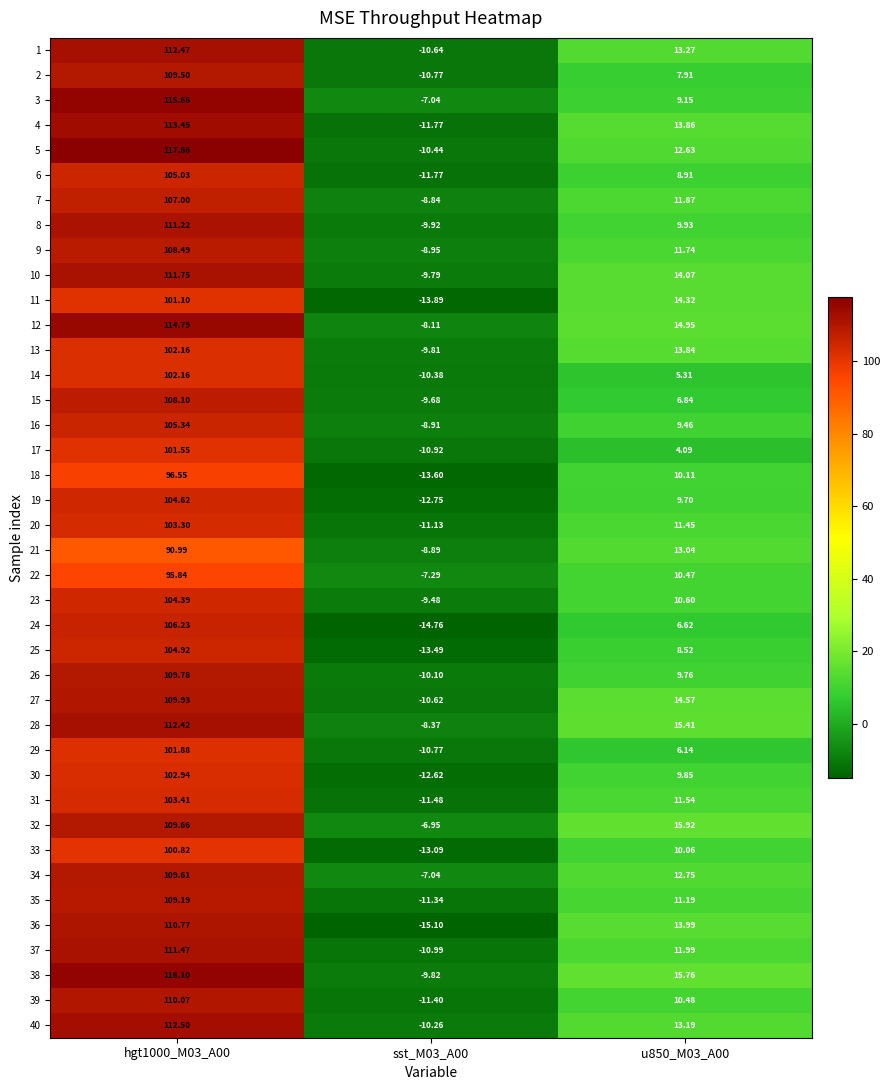

At how many categories does at least one series exceed 89?

1